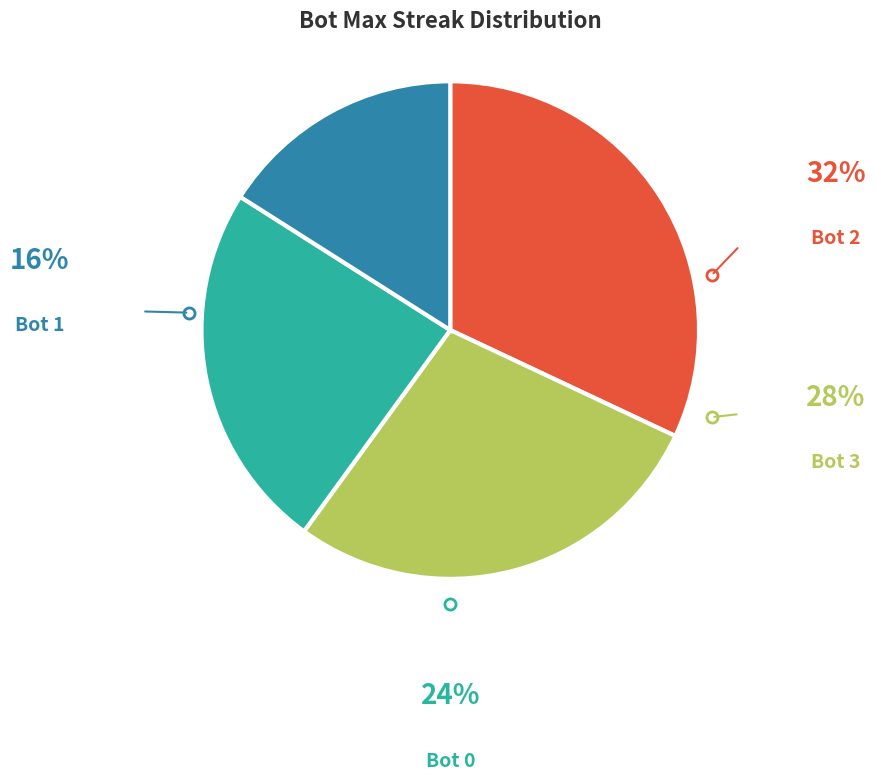

Is there any slice that represents more than half of the pie?

No